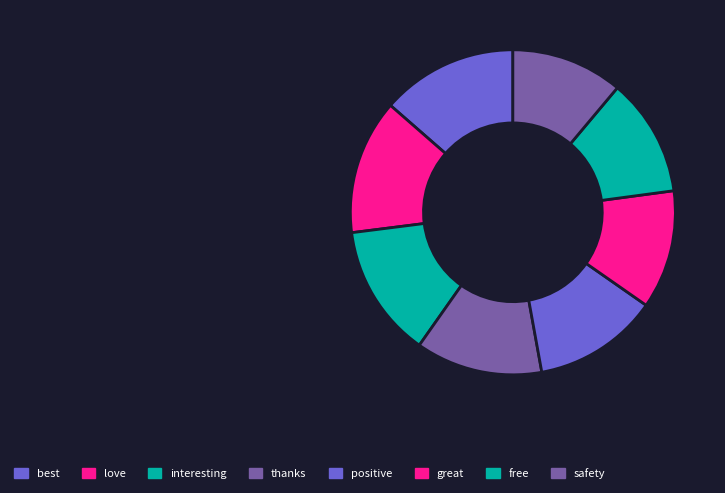

What portion of the pie excludes interesting?

86.8%